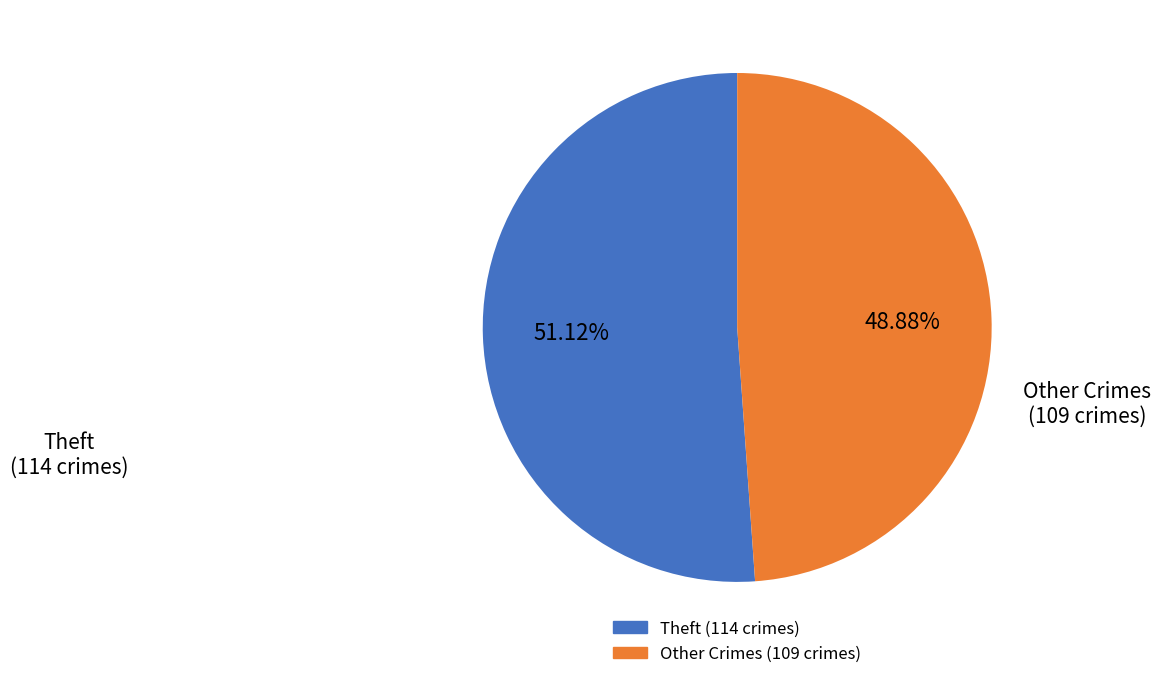

Does any single category account for the majority?

Yes